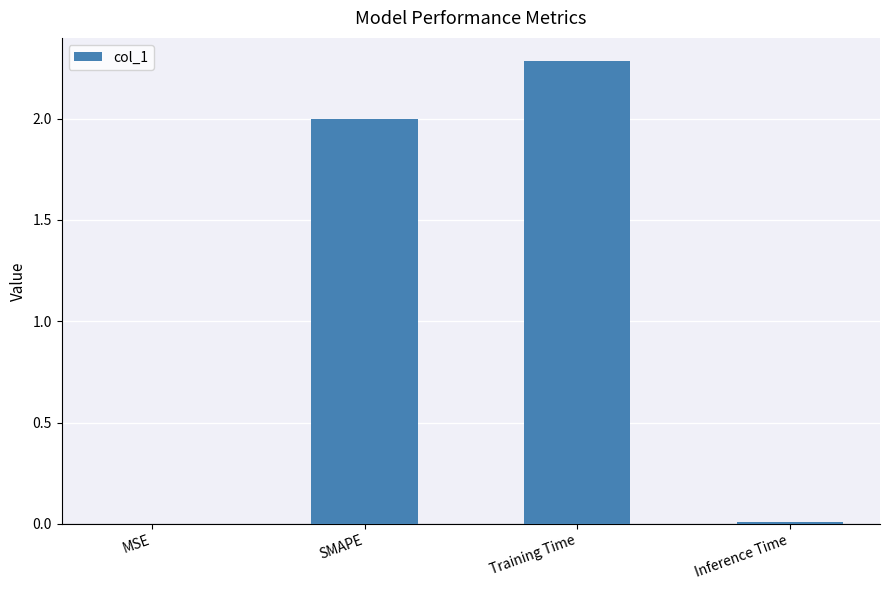

What is the maximum value shown in the chart?

2.3